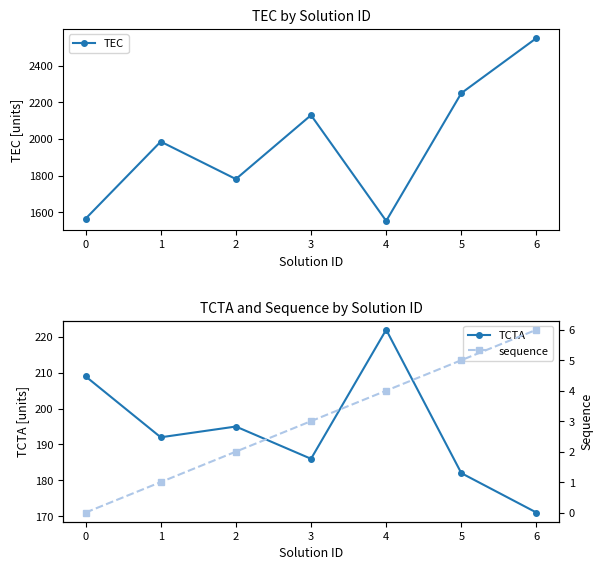

The value of TEC at 3 is 2130. True or false?

True